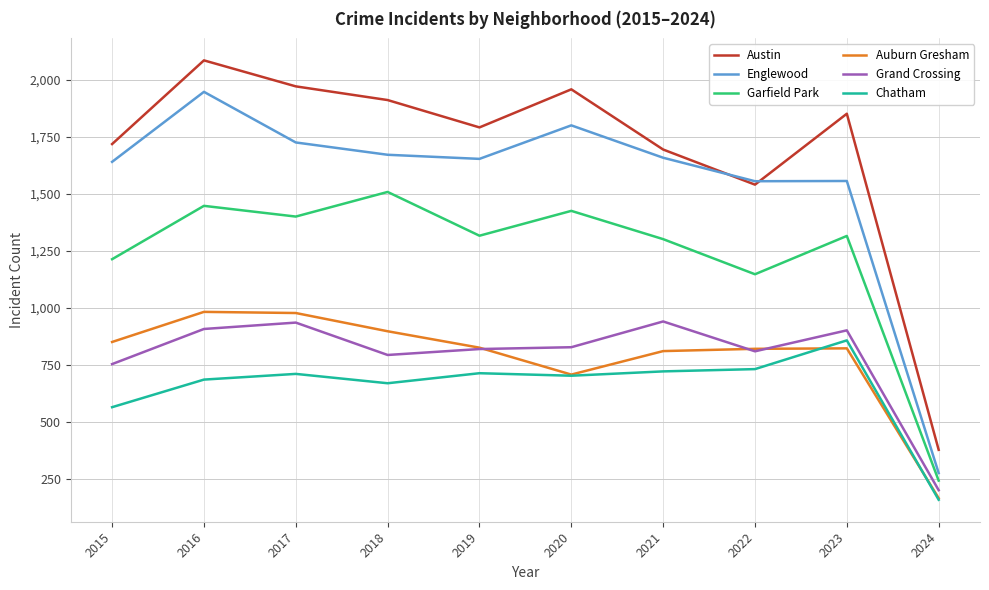

In Chatham, how many points are lower than both neighbors (excluding endpoints)?

2